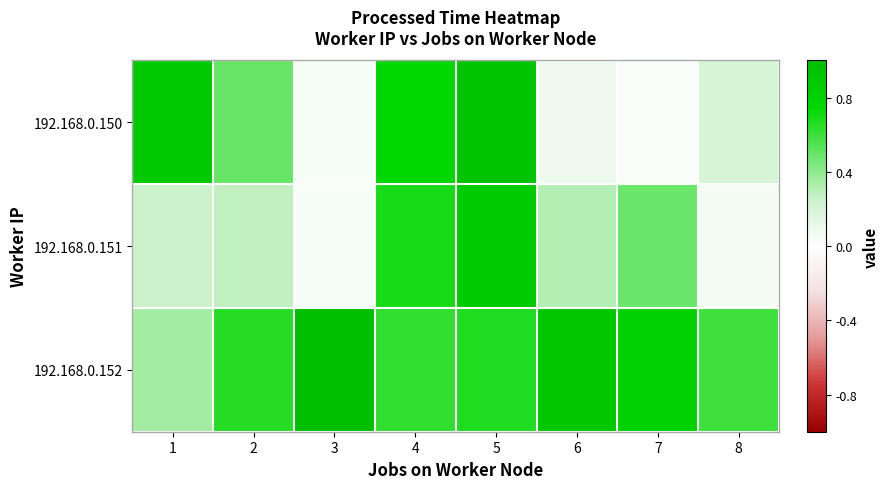

Which series changed the most between 4 and 7?

192.168.0.150